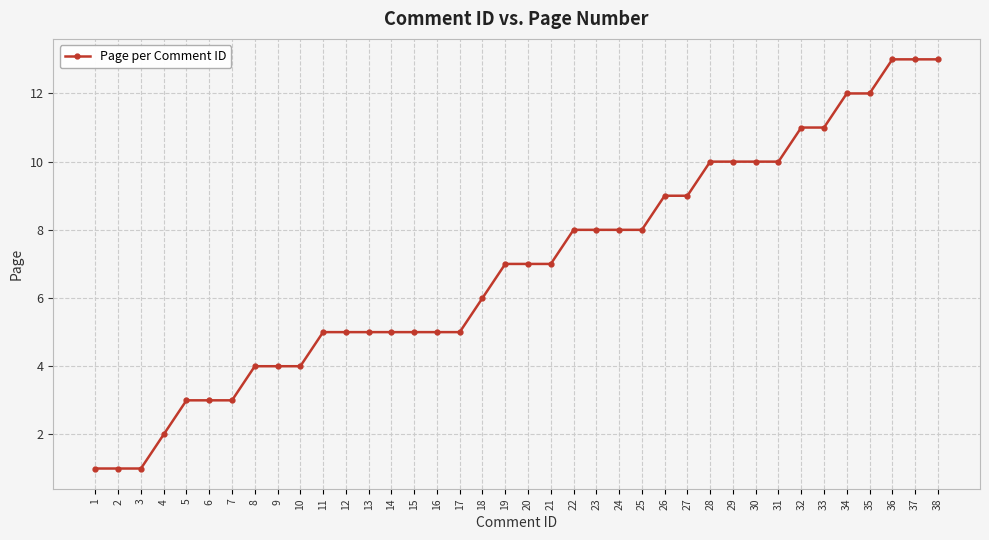

Is it true that the value at 5 is 4?

False